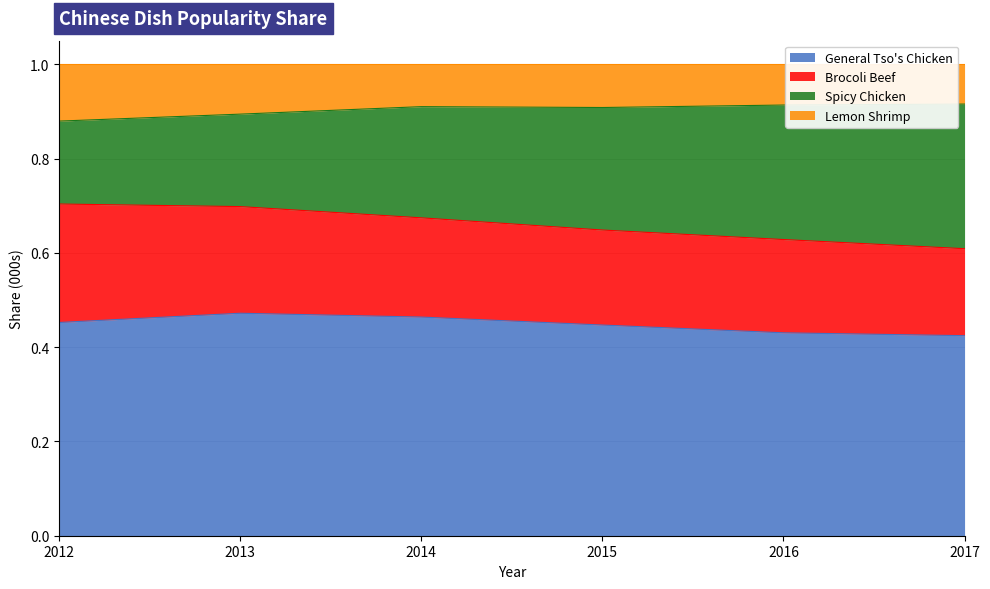

The General Tso's Chicken series shows 0.4 at 2017. True or false?

True